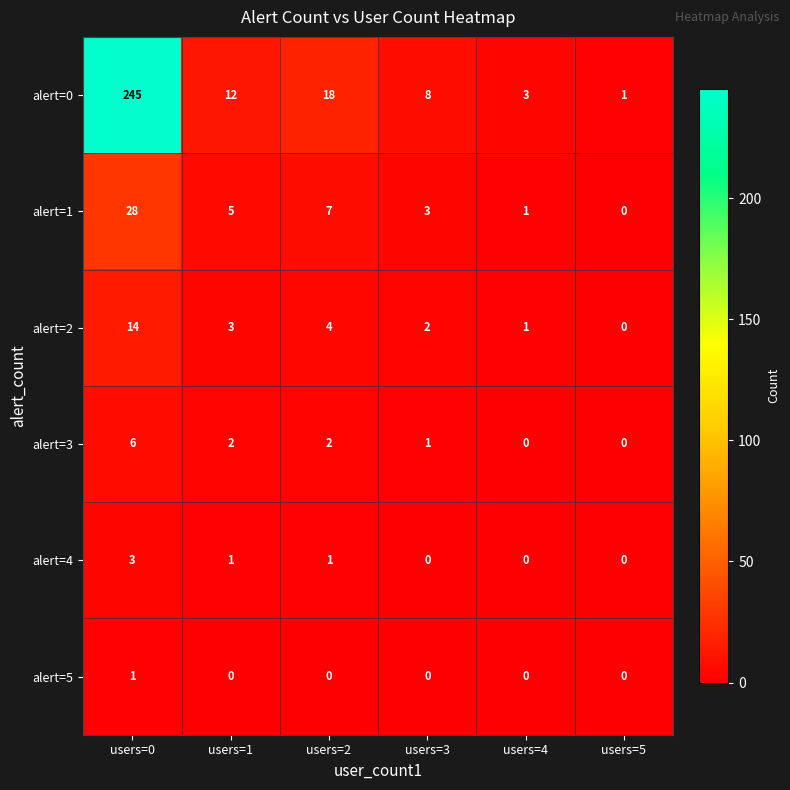

Rank the series at users=0 from lowest to highest value.

alert=5, alert=4, alert=3, alert=2, alert=1, alert=0